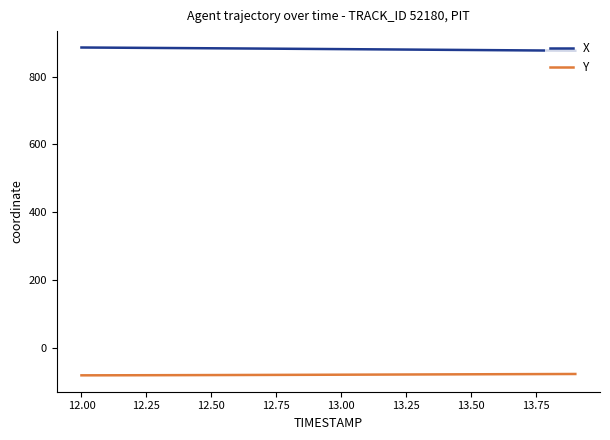

Which series has the largest total across all categories?

X